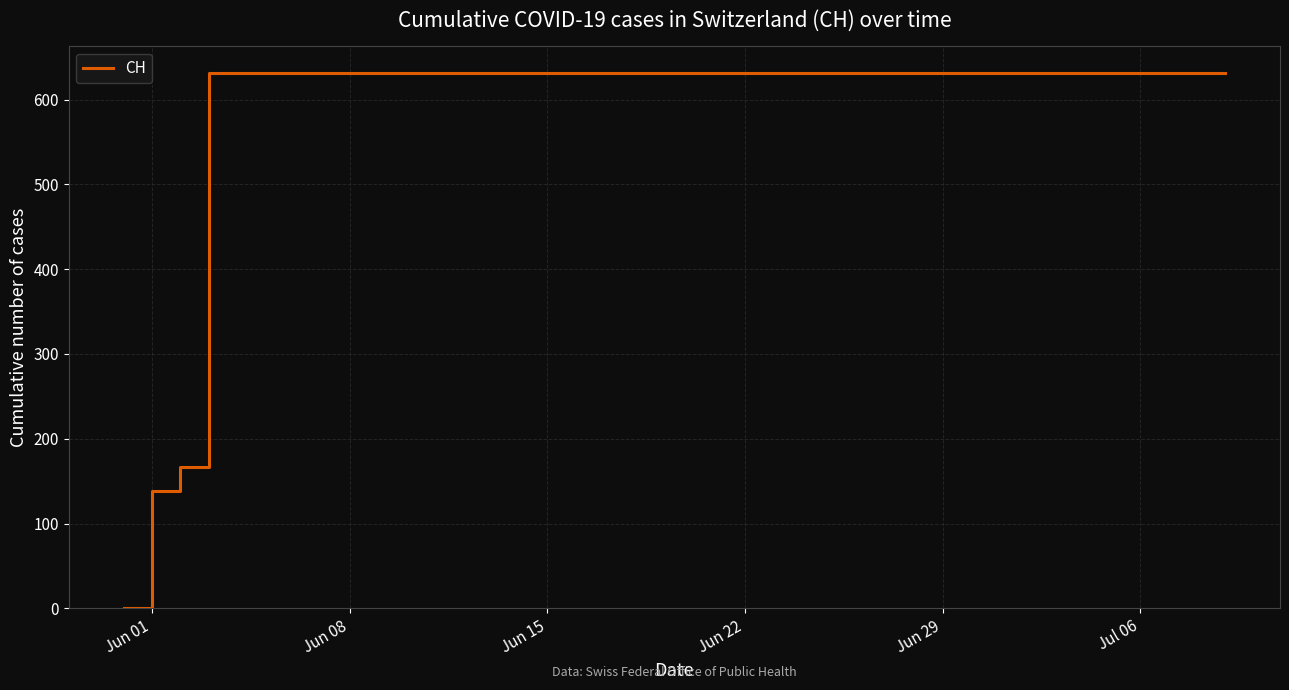

What is the maximum value shown in the chart?

631